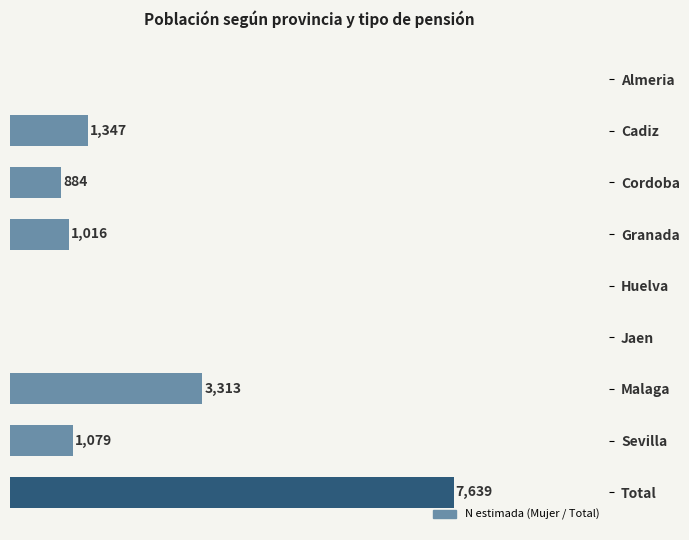

At which label is the value closest to 3819?

Malaga